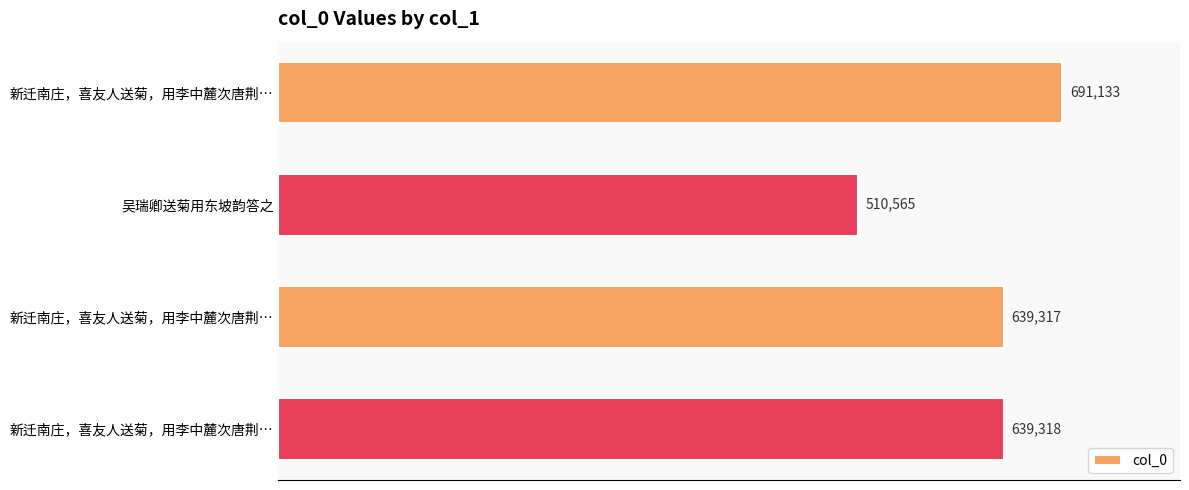

How many bars are there in total?

4